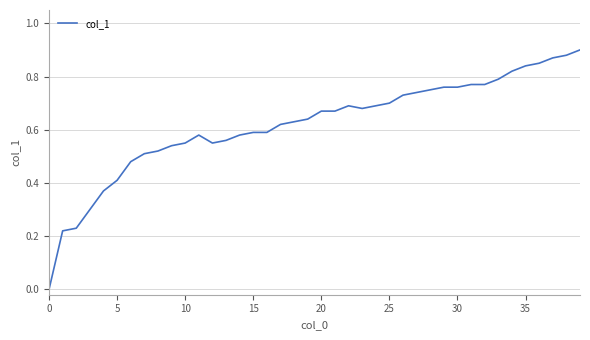

Which label corresponds to the largest value in the chart?

39